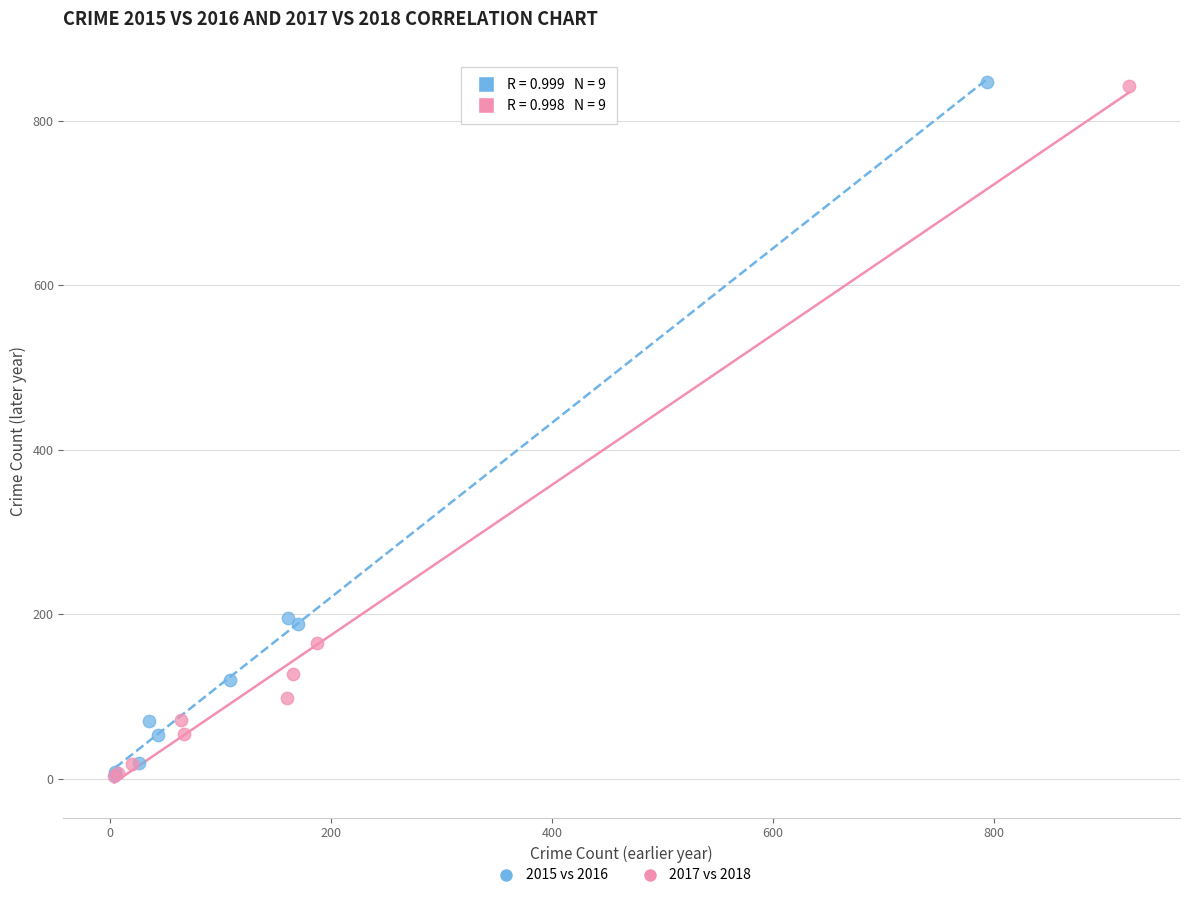

Which series has the largest Y range (max minus min)?

2015 vs 2016